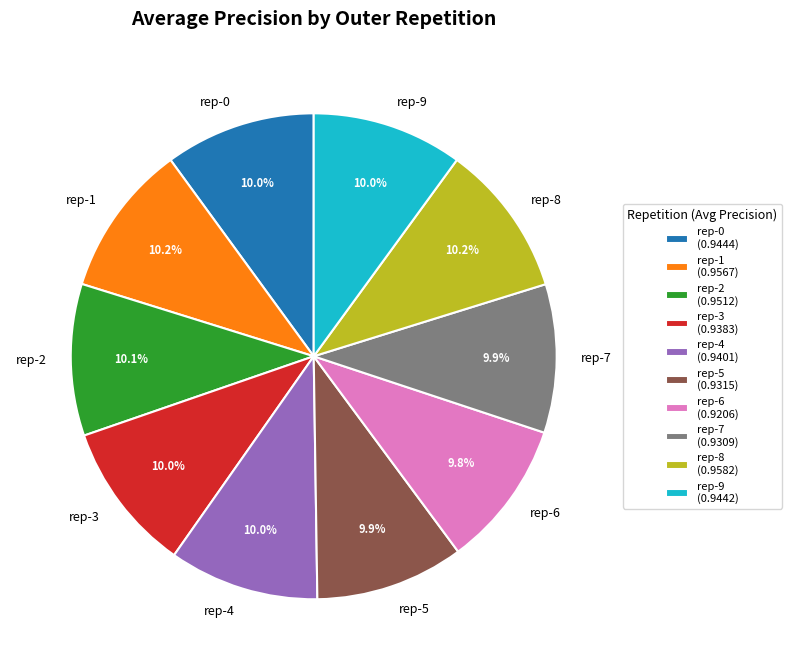

Count the number of slices in the pie.

10